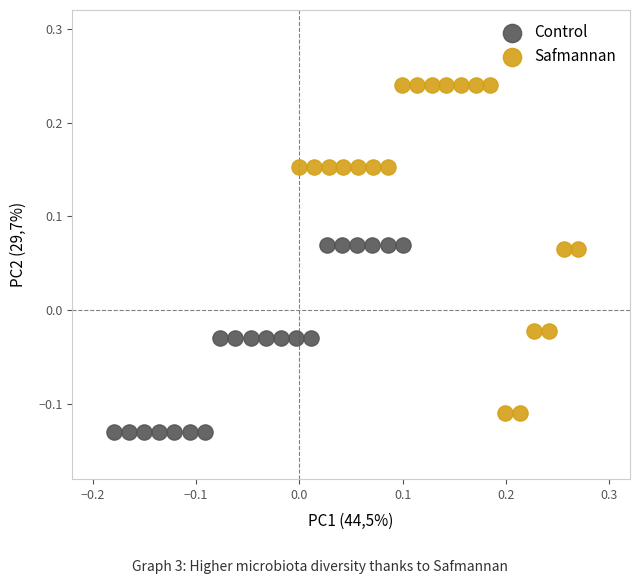

Which series reaches the maximum Y coordinate?

Safmannan